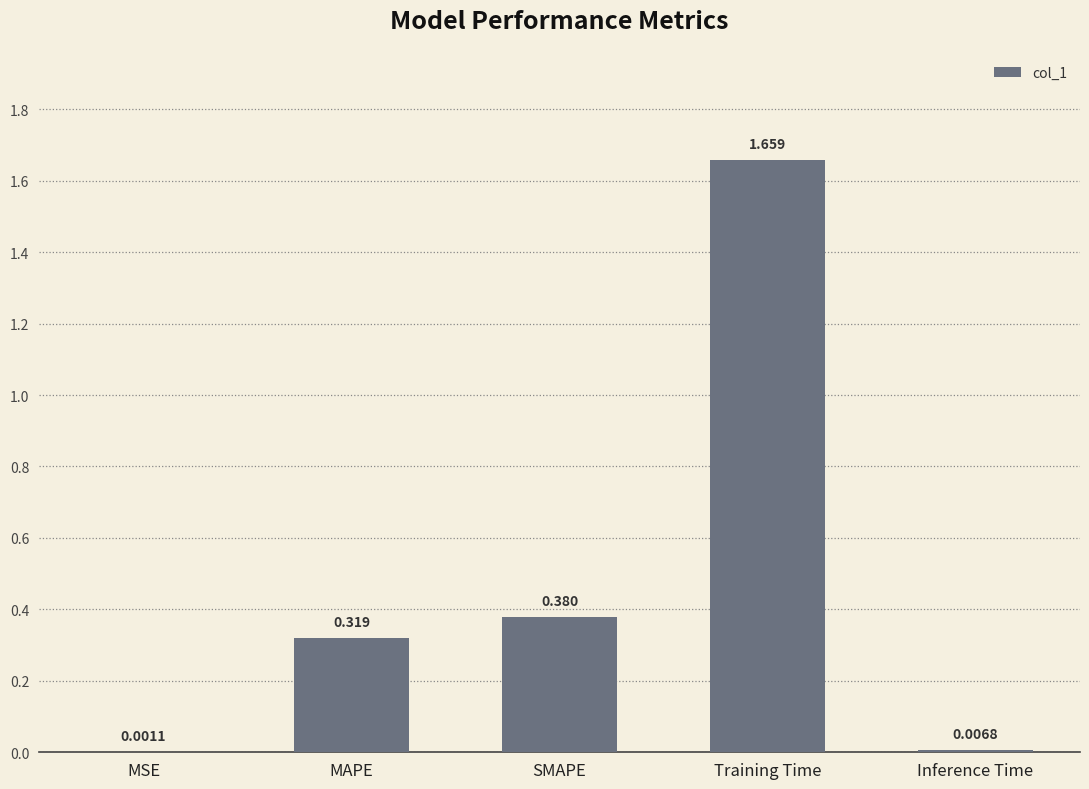

At which category does the chart reach its peak across all series?

Training Time